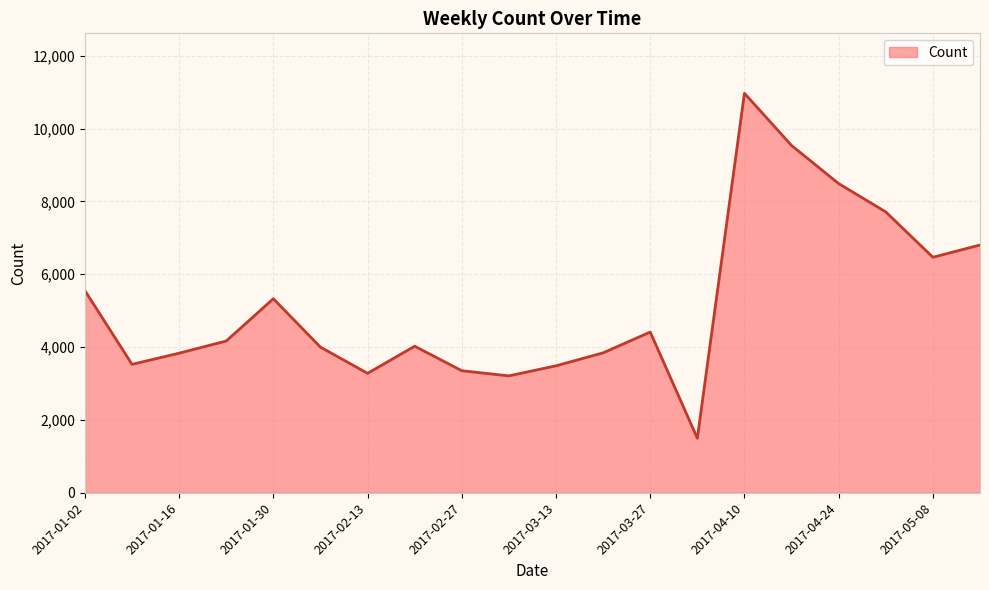

What is the difference between the maximum and minimum values?

9470